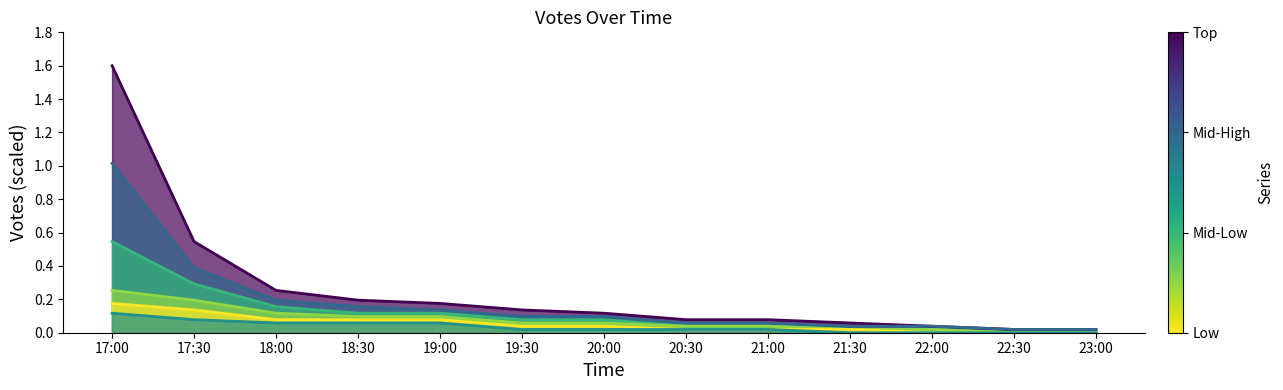

True or false: Votes_Low1 and Votes_Mid1 intersect in this chart.

False